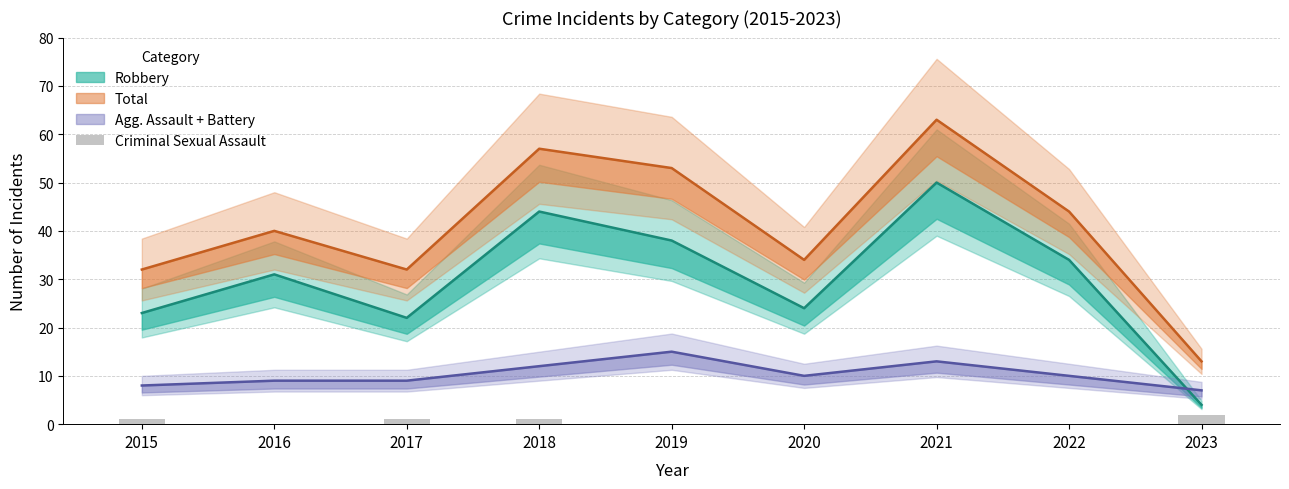

True or false: the data shows 1 at 2022.

False